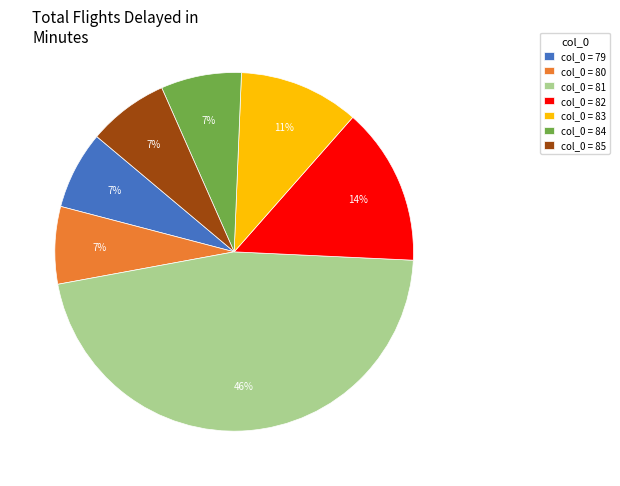

Which category has the biggest portion of the pie?

col_0 = 81